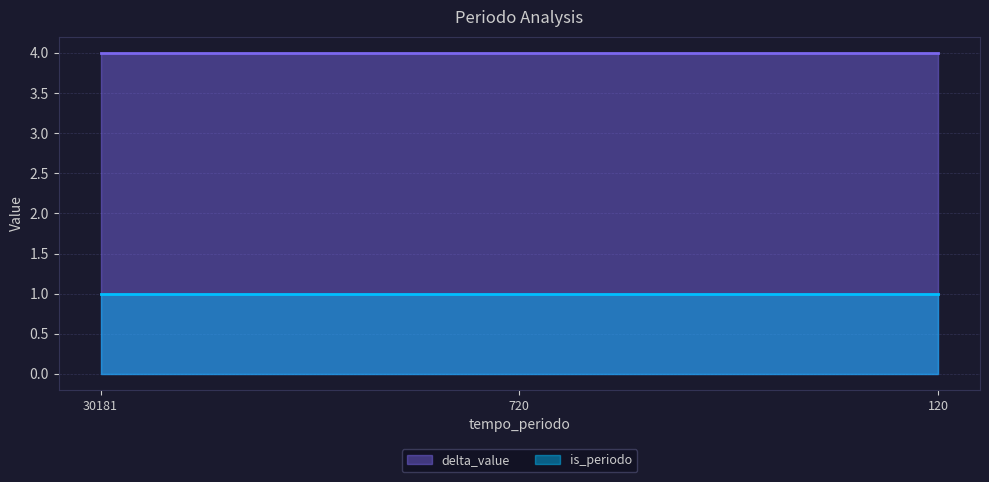

What value does the delta_value series have at 120?

4